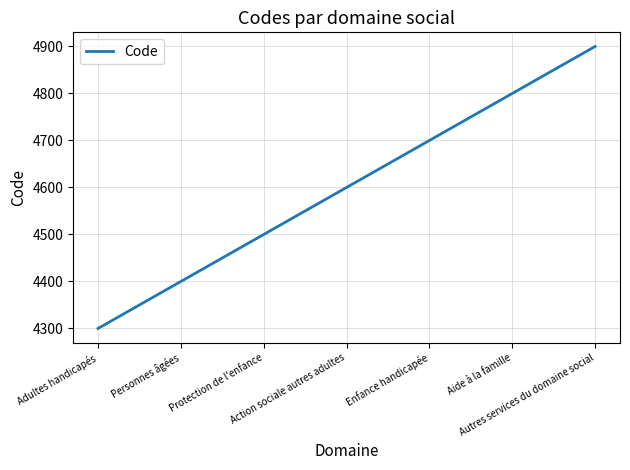

At which category does the chart reach its peak across all series?

Autres services du domaine social